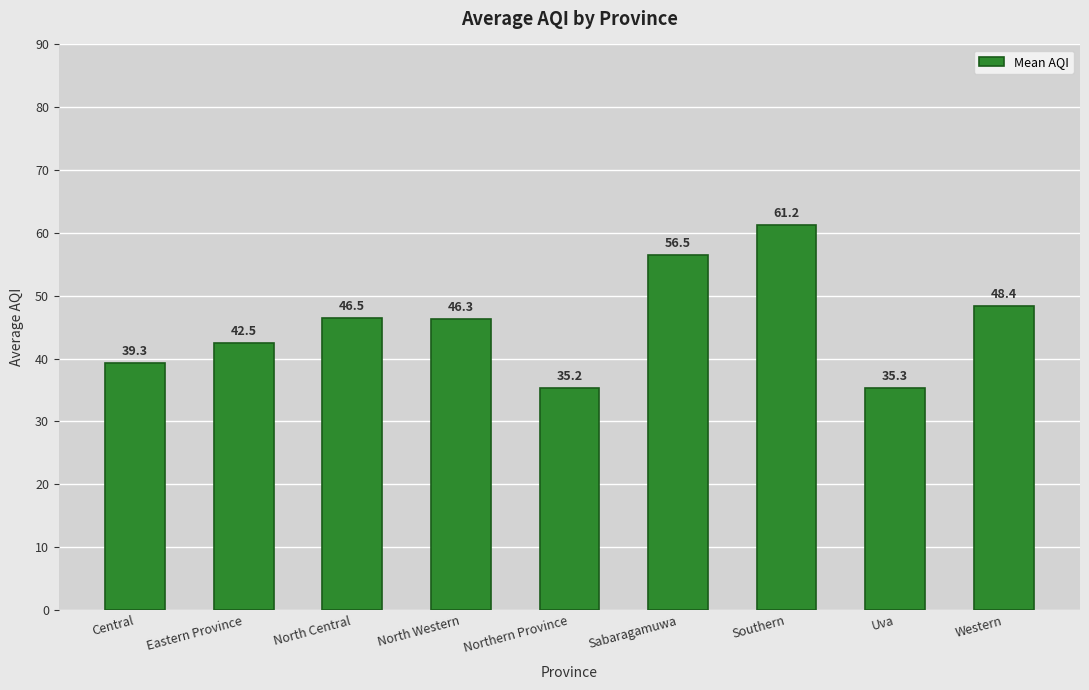

How many data points are less than 46?

4